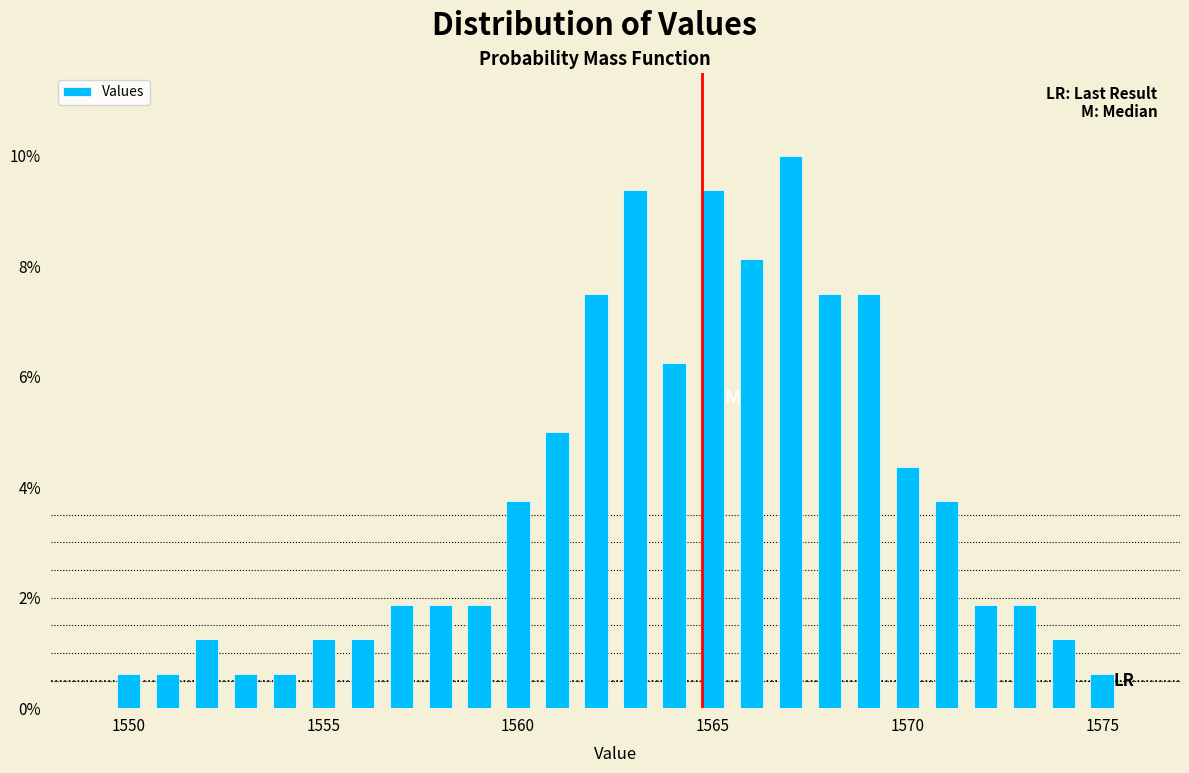

Read against the x-axis, roughly where is the centre of the tallest bar?

1567.0